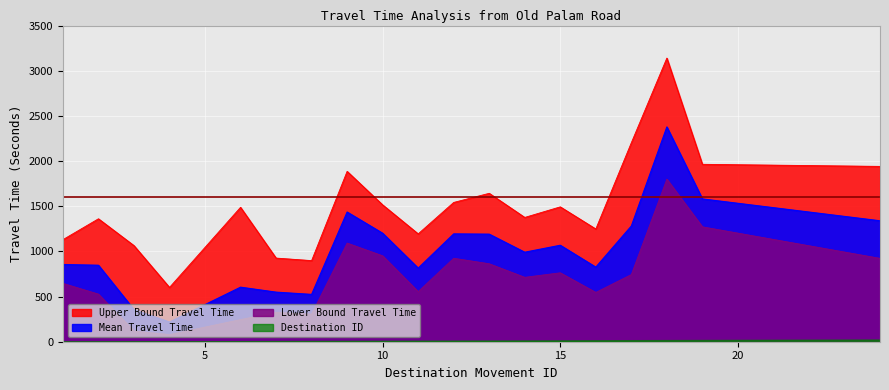

What is the spread (max minus min) of values at 12?

618